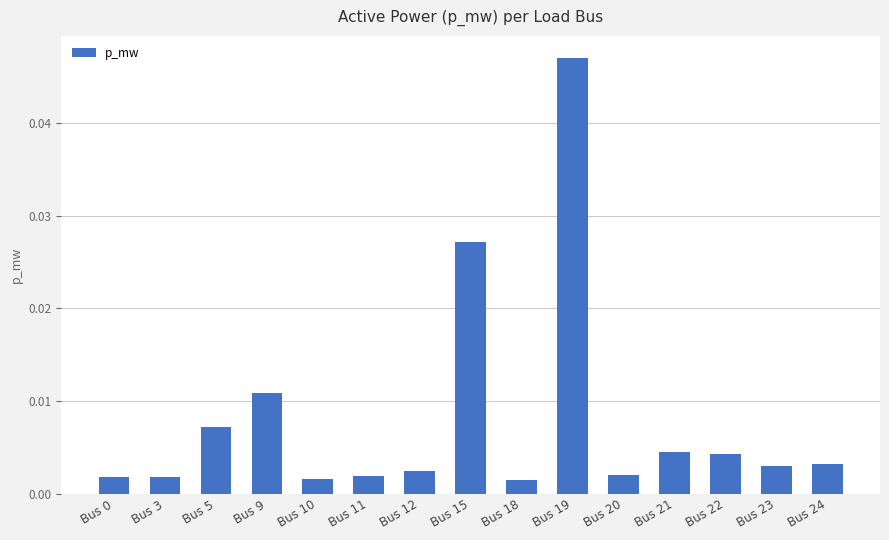

Between Bus 24 and Bus 5, which is larger?

Bus 5